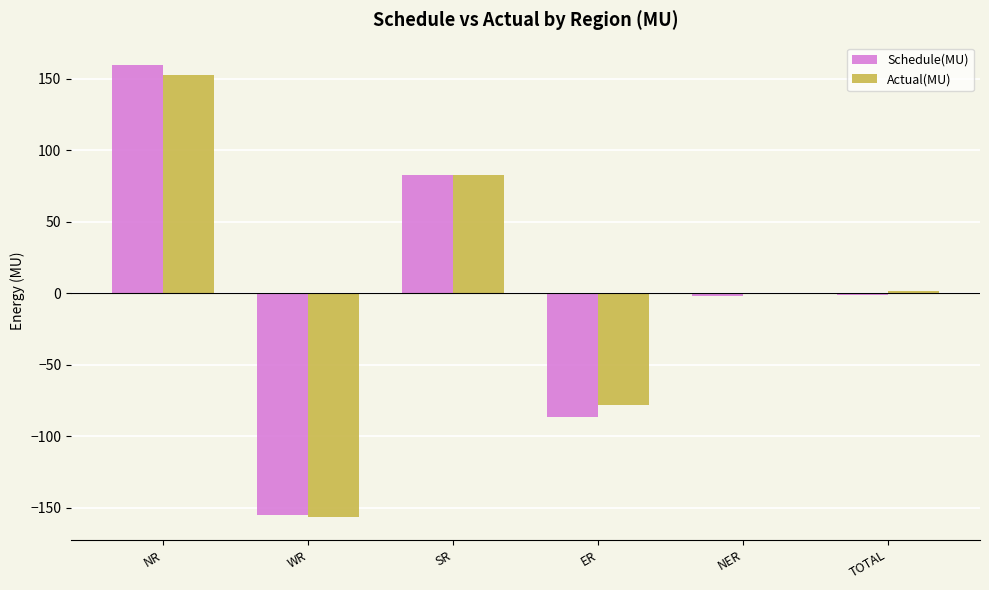

At which category is the sum across all series the highest?

NR